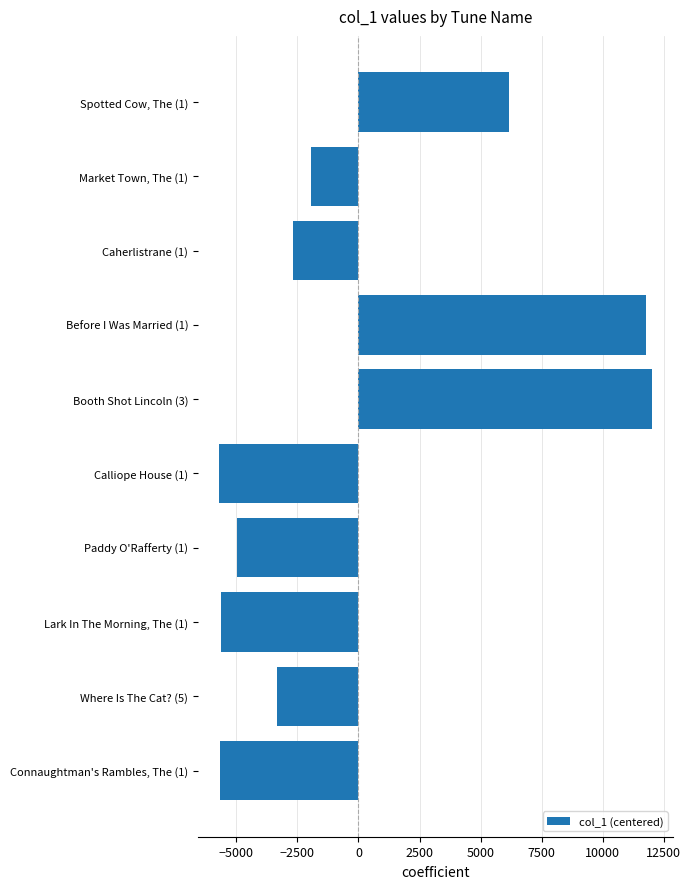

Where is the data nearest to the value 3154?

Spotted Cow, The (1)